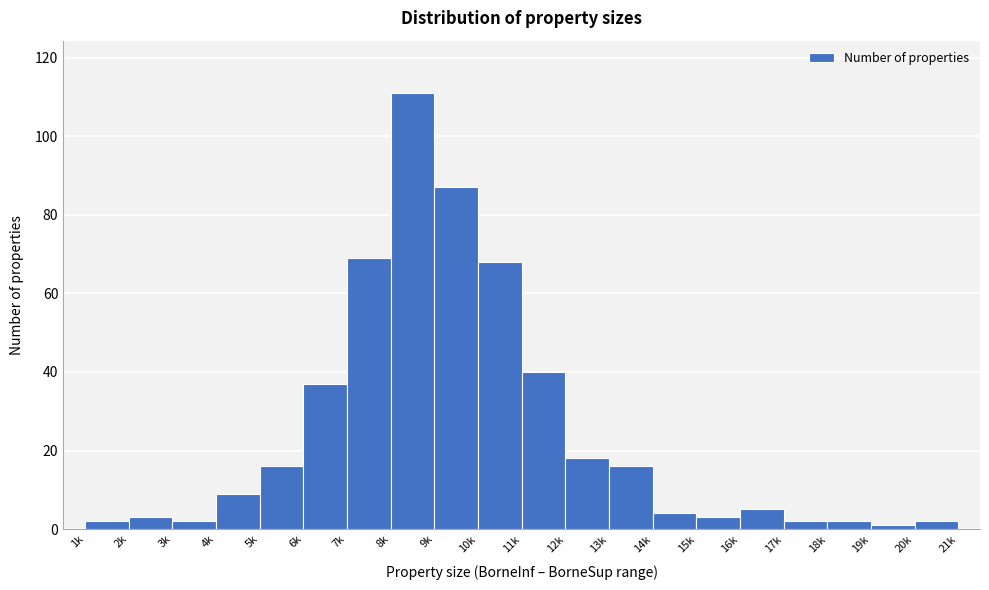

Reading left to right, transcribe all the data shown in this chart.

2	3	2	9	16	37	69	111	87	68	40	18	16	4	3	5	2	2	1	2